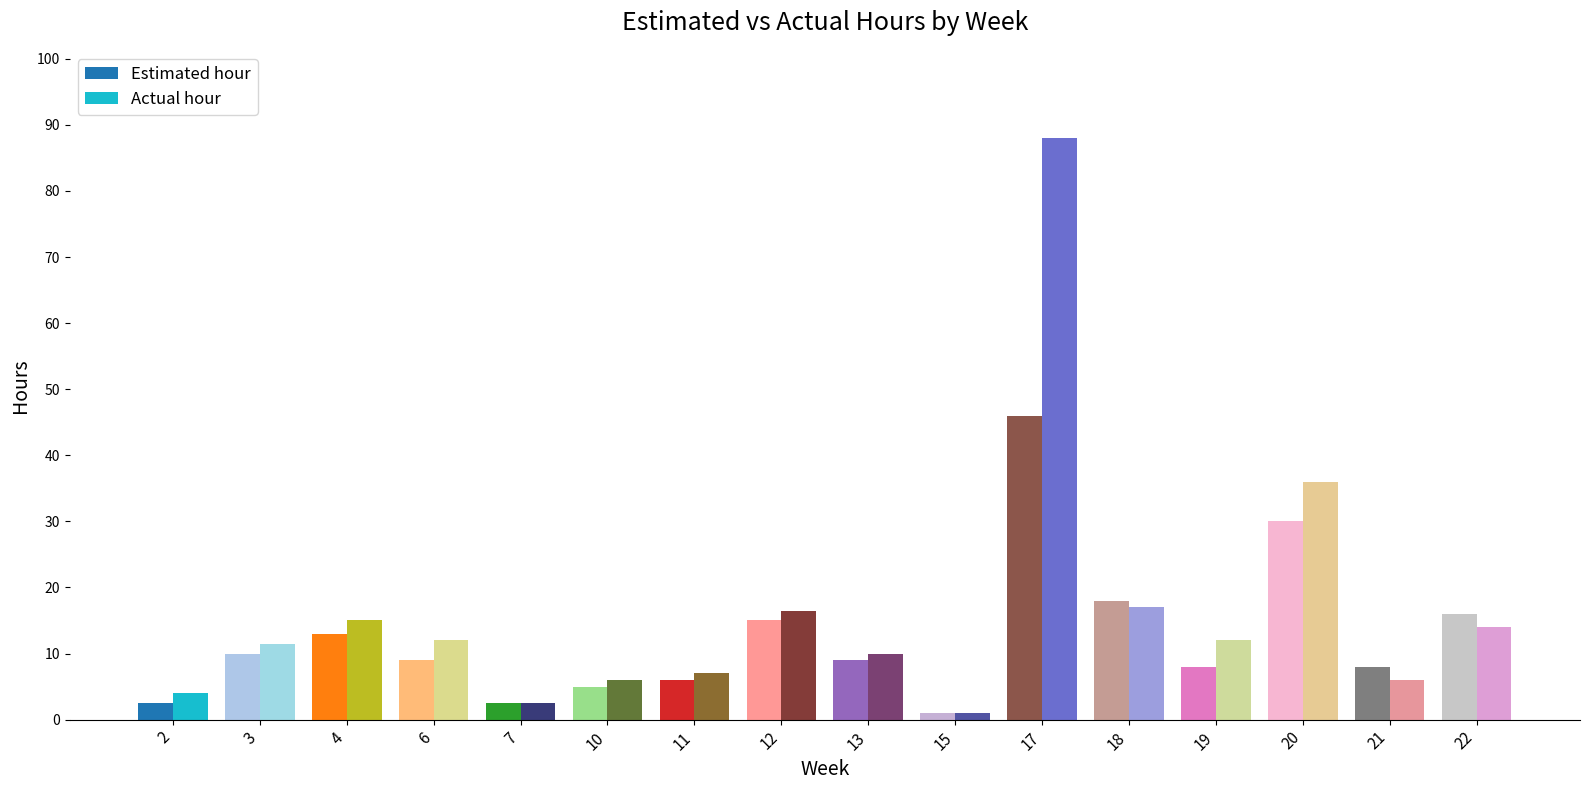

What is the value of the Estimated hour bar at the 1st from the left?

2.5